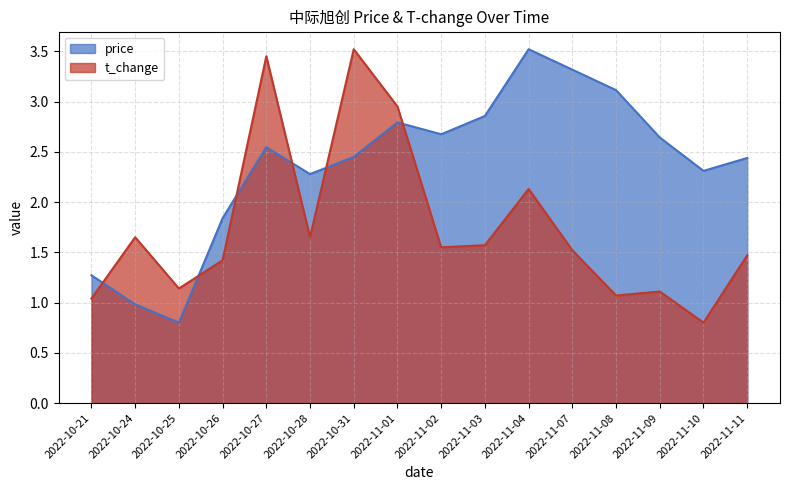

What is the value of the price point at the 7th from the left?

2.4